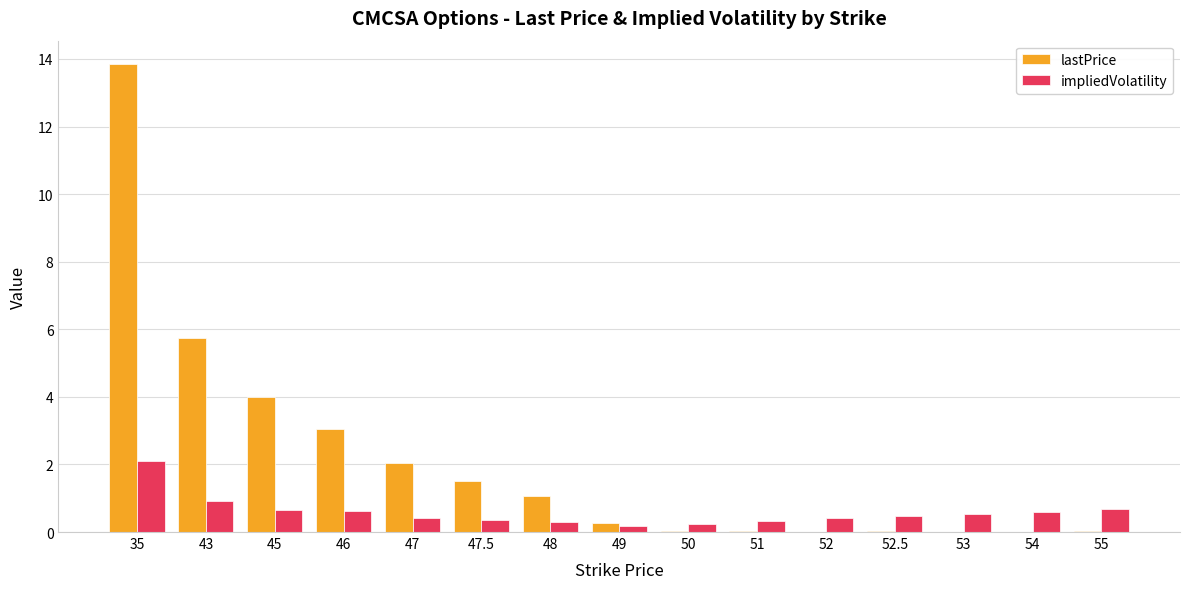

How many groups of bars are there?

15